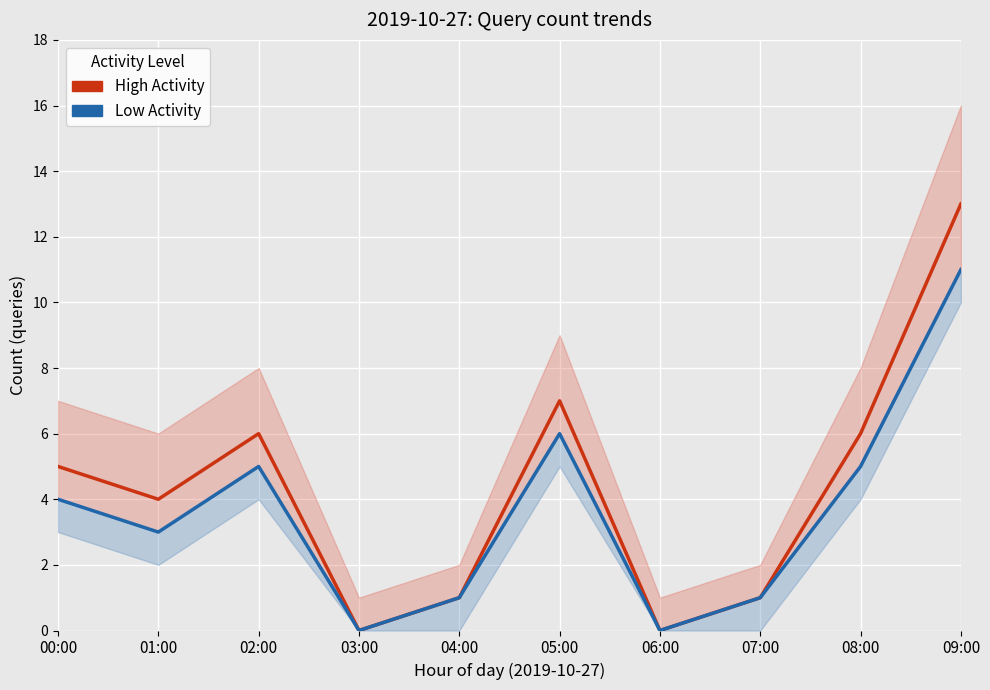

At which label does Low Activity reach its peak?

09:00